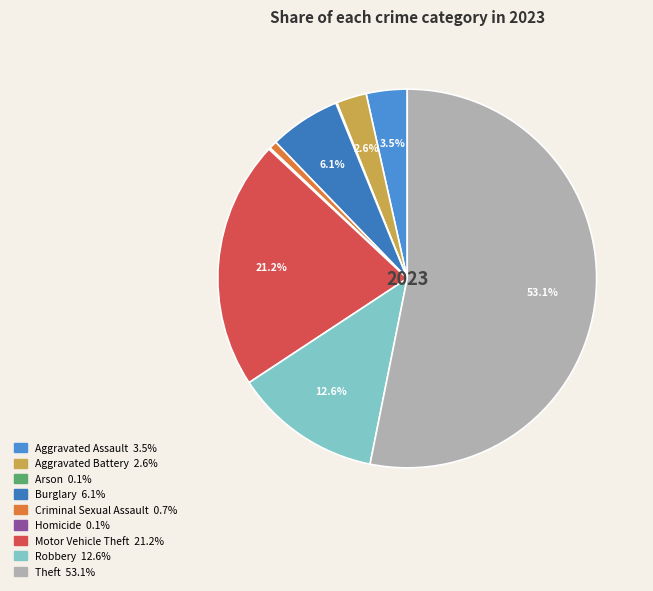

What percentage do Aggravated Assault and Homicide together represent?

3.6%